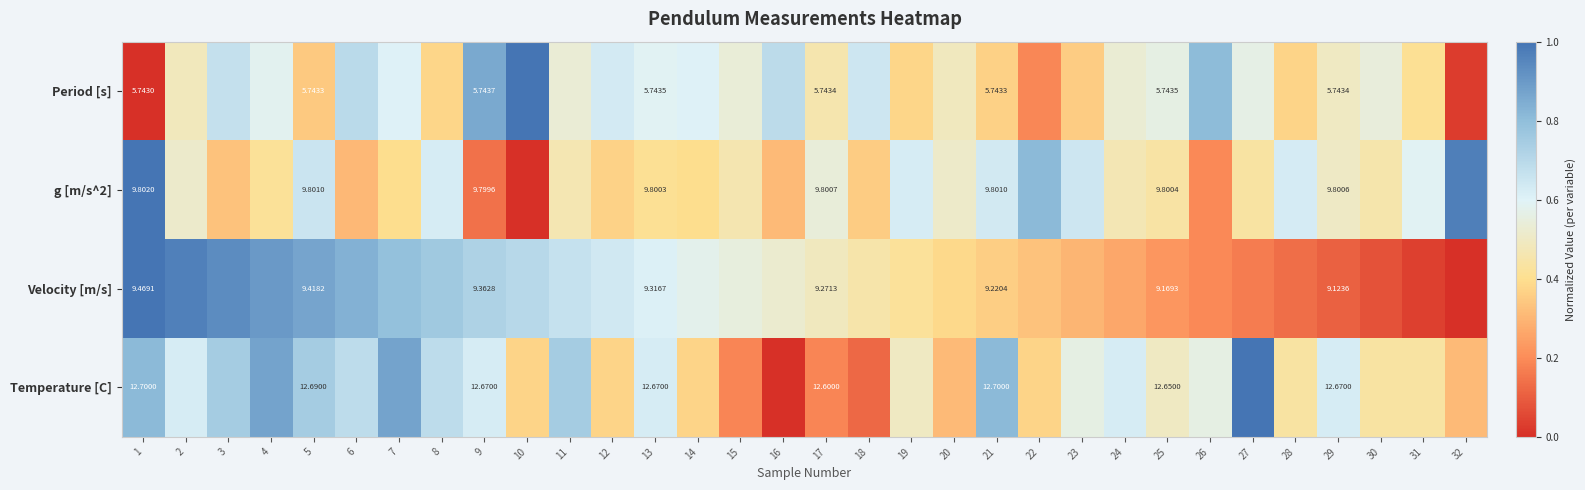

What is the sum of the g [m/s^2] values at 15 and 27?

0.9